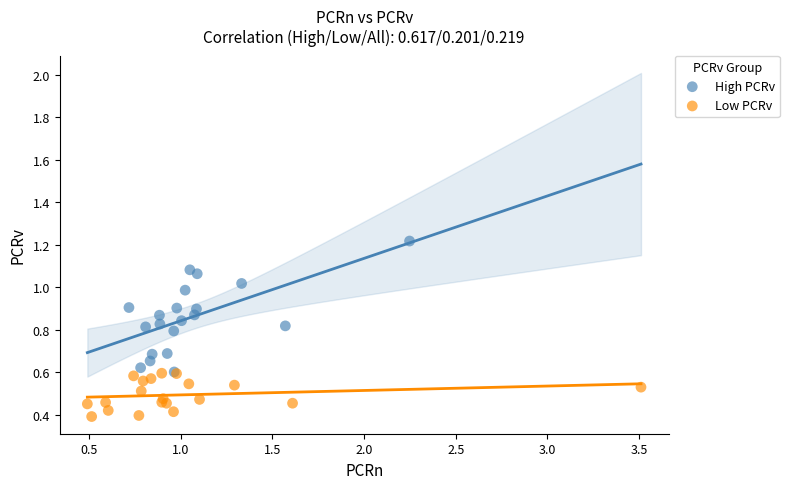

Which series contains the lowest Y value?

Low PCRv